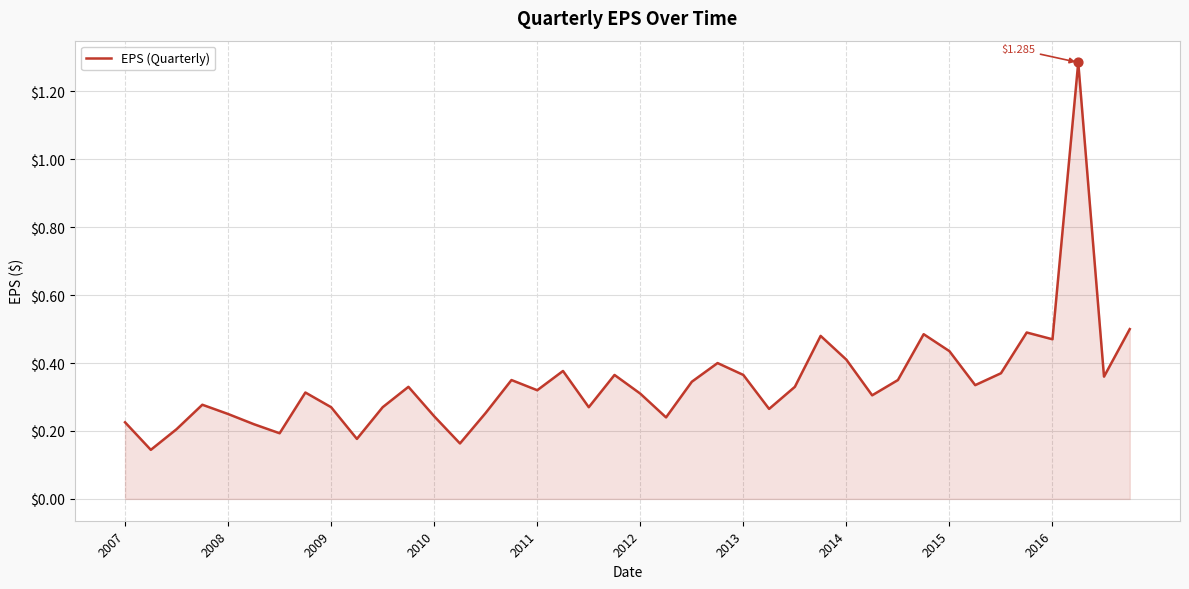

What is the difference between the maximum and minimum values?

1.1